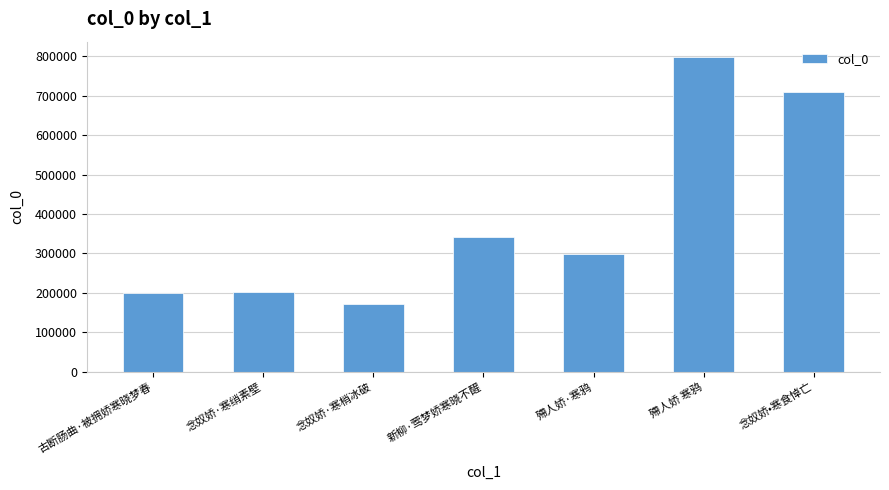

What is the maximum value shown in the chart?

797046